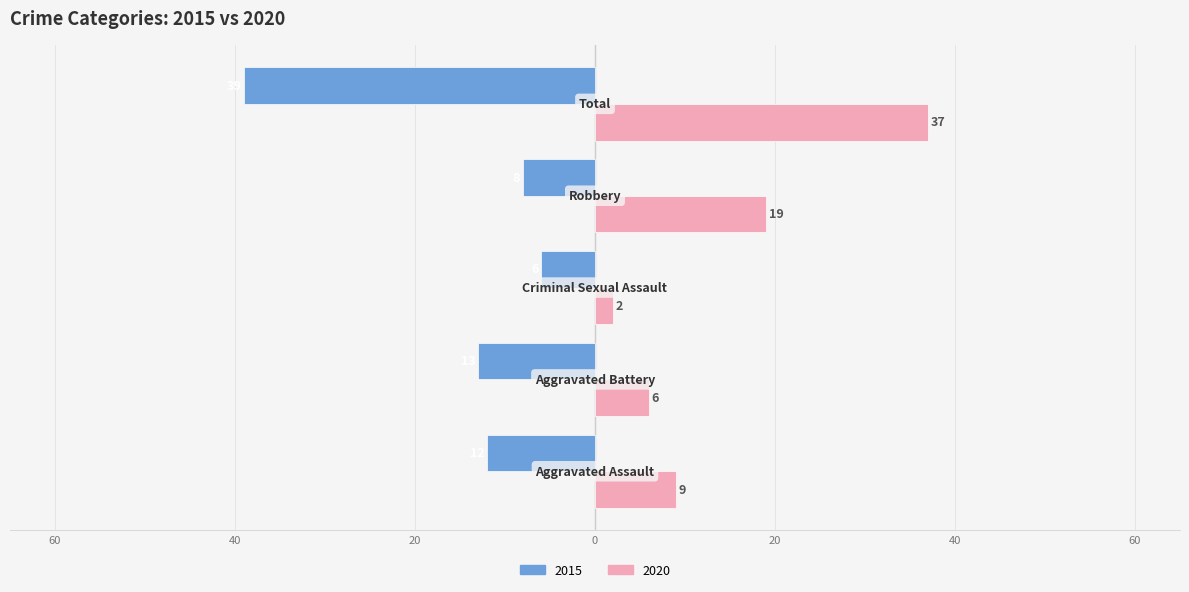

What are all the series names shown in the legend?

2015, 2020